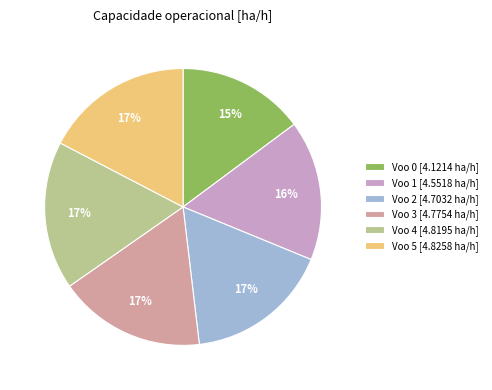

How many slices are in this pie chart?

6